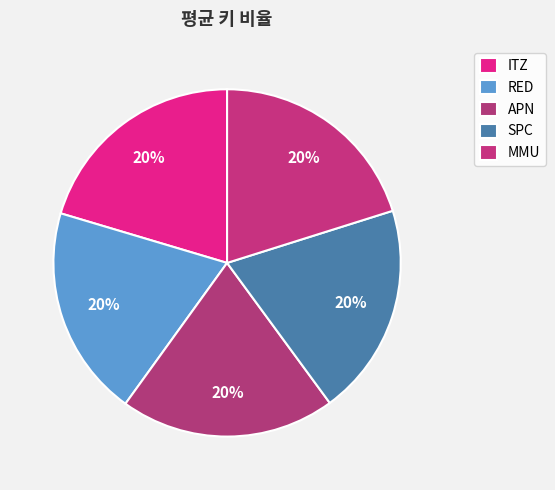

Is there any slice that represents more than half of the pie?

No